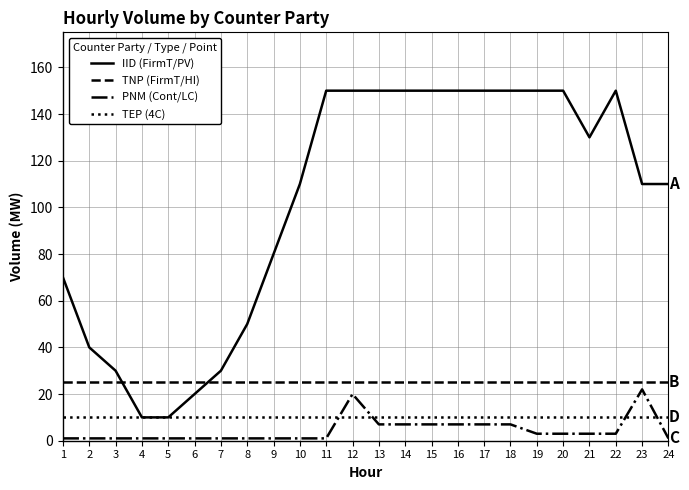

Which series has the widest spread of values?

IID (FirmT/PV)